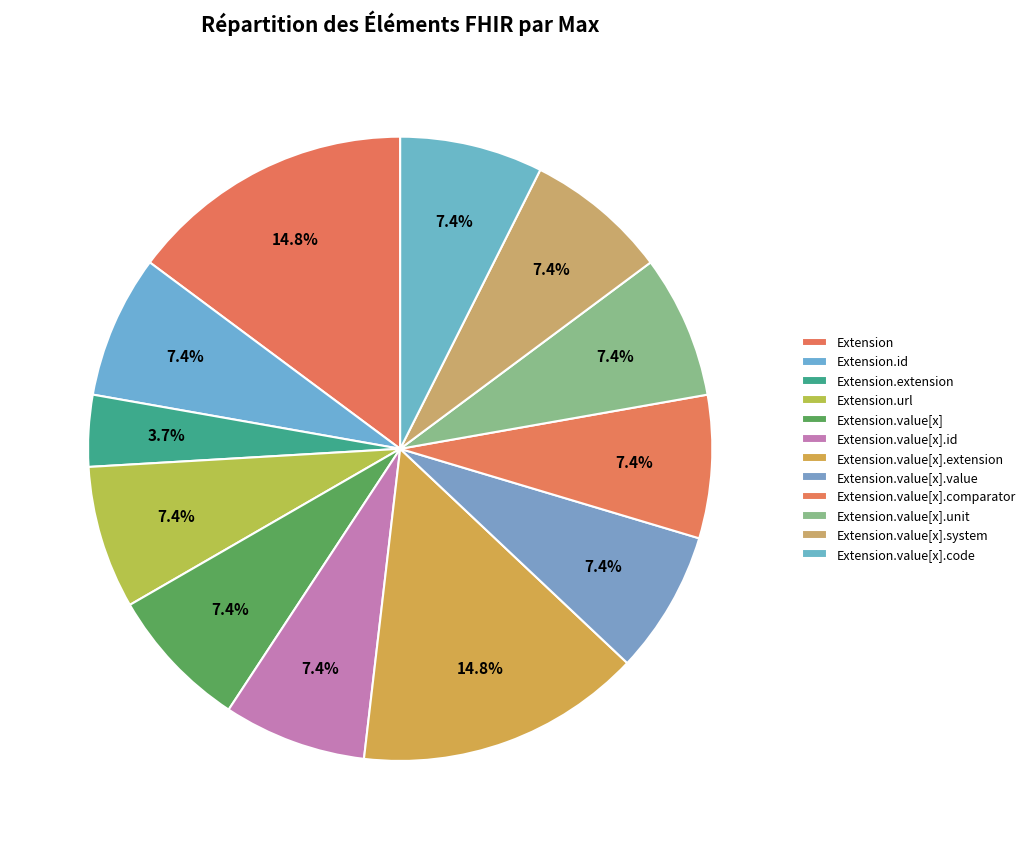

Count the number of slices in the pie.

12